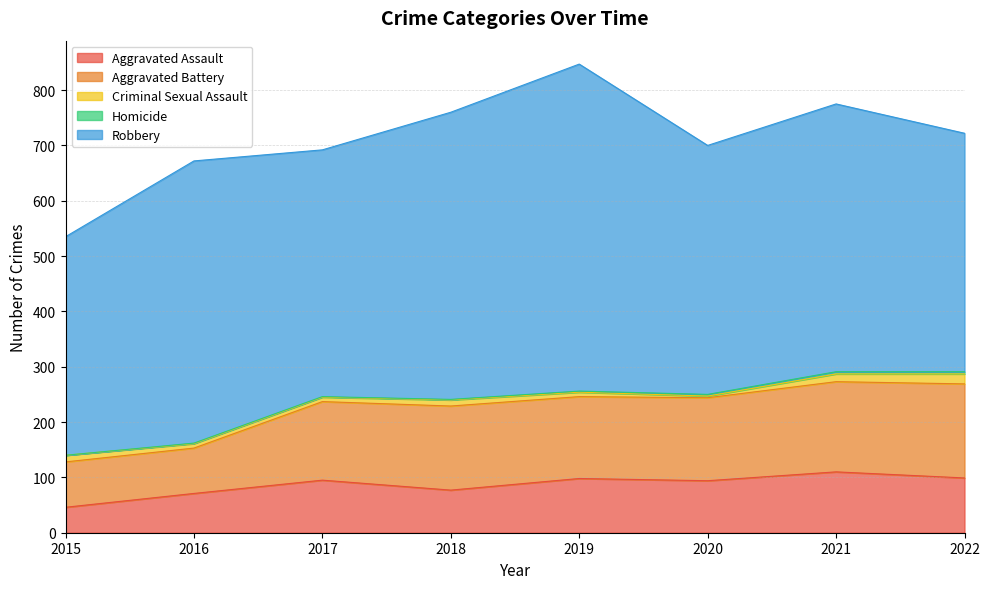

True or false: Aggravated Battery and Homicide cross at least once.

False